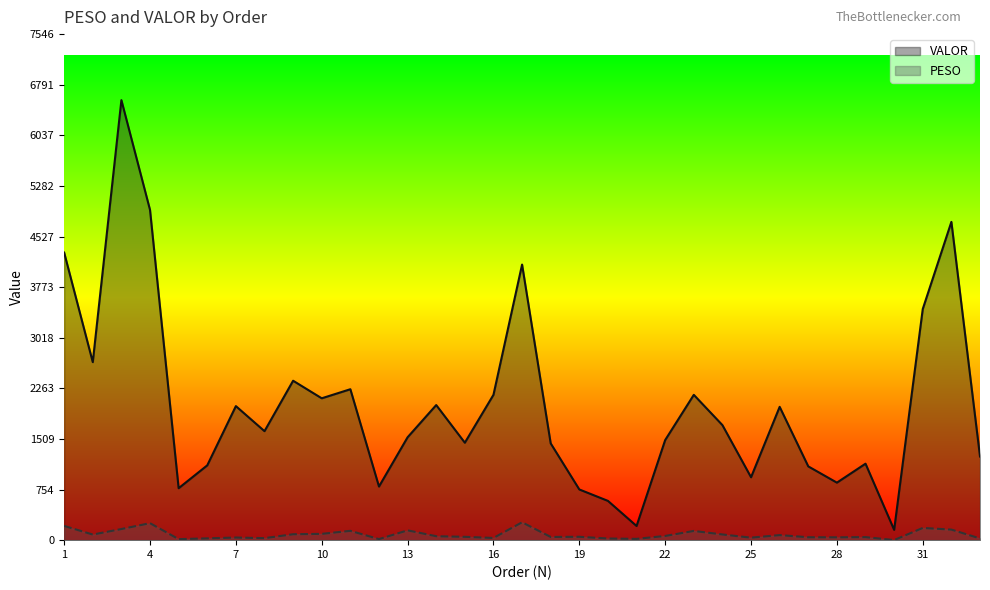

True or false: VALOR and PESO intersect in this chart.

False